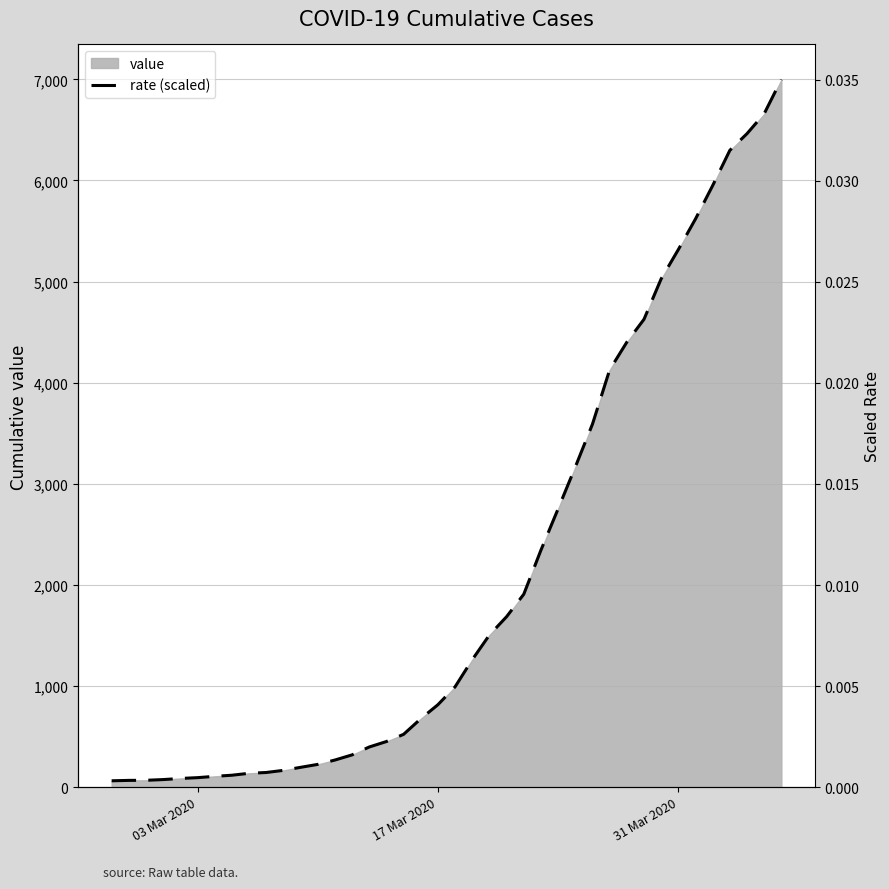

Is it true that value equals 95 at 03 Mar 2020?

True